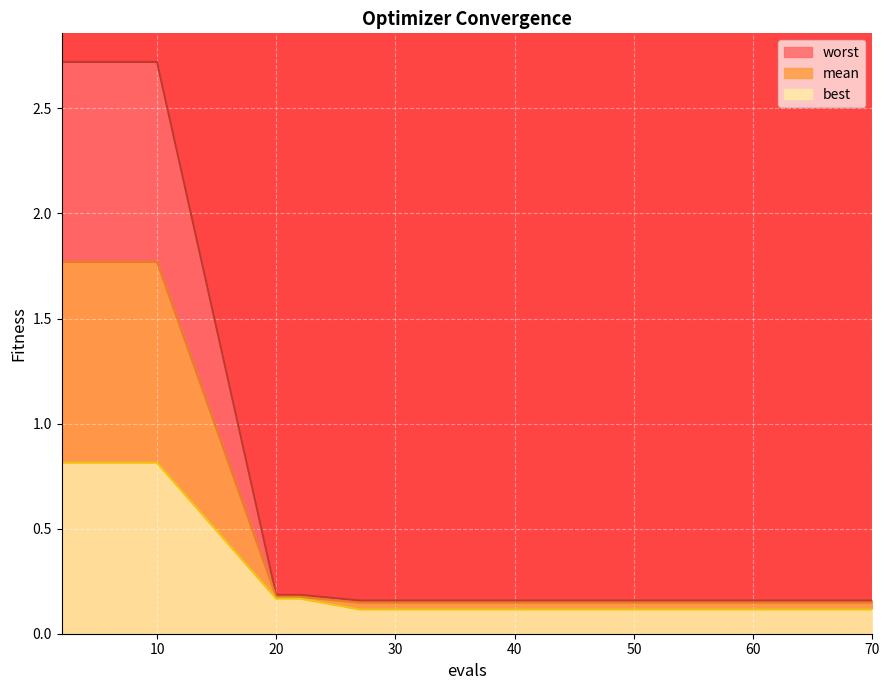

How many lines are shown in the chart?

3